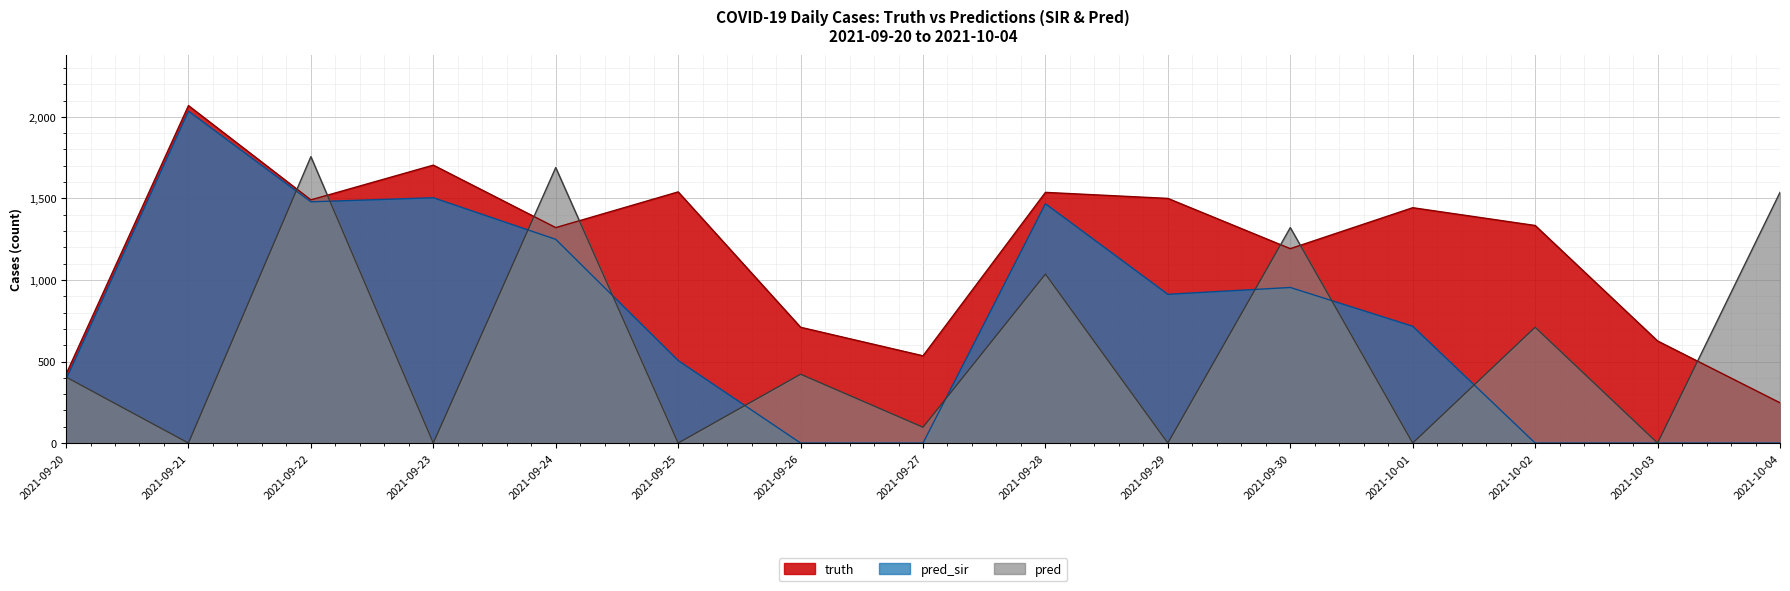

At which category does pred reach its first local valley?

2021-09-21